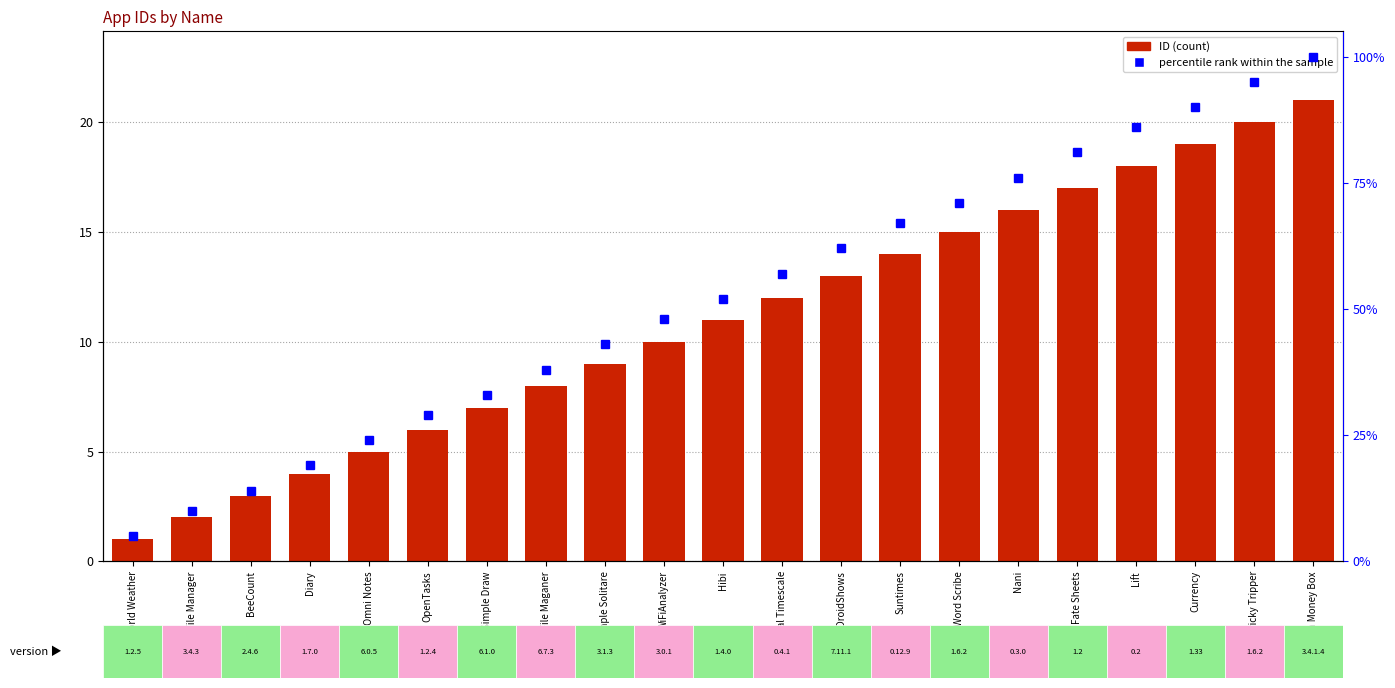

Reading right to left, extract all data points from this chart.

ID: Open Money Box=21	Tricky Tripper=20	Currency=19	Lift=18	Fate Sheets=17	Nani=16	Word Scribe=15	Suntimes=14	DroidShows=13	Geological Timescale=12	Hibi=11	WiFiAnalyzer=10	Simple Solitare=9	Simple File Maganer=8	Simple Draw=7	OpenTasks=6	Omni Notes=5	Diary=4	BeeCount=3	Amaze File Manager=2	World Weather=1
percentile rank within the sample: Open Money Box=100	Tricky Tripper=95	Currency=90	Lift=86	Fate Sheets=81	Nani=76	Word Scribe=71	Suntimes=67	DroidShows=62	Geological Timescale=57	Hibi=52	WiFiAnalyzer=48	Simple Solitare=43	Simple File Maganer=38	Simple Draw=33	OpenTasks=29	Omni Notes=24	Diary=19	BeeCount=14	Amaze File Manager=10	World Weather=5